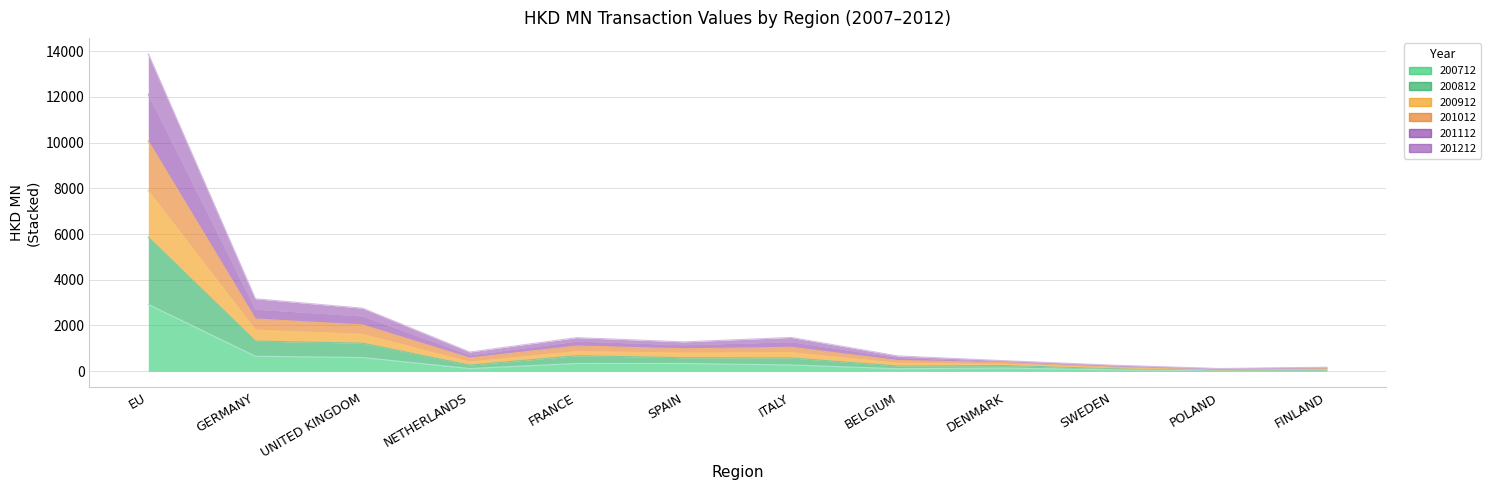

What is the value of the 200812 point at the 3rd from the left?

1226.3